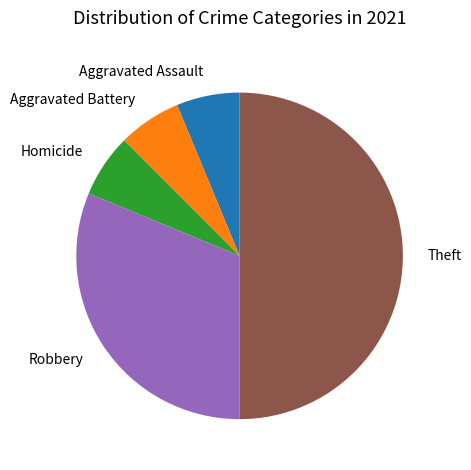

Which category has the biggest portion of the pie?

Theft